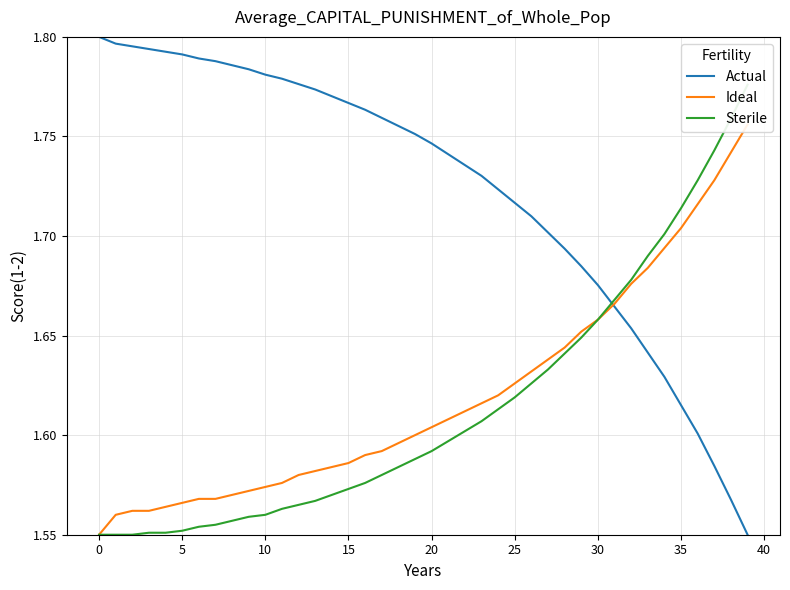

Is the value of Actual at 20 greater than the value of Sterile at 28?

Yes